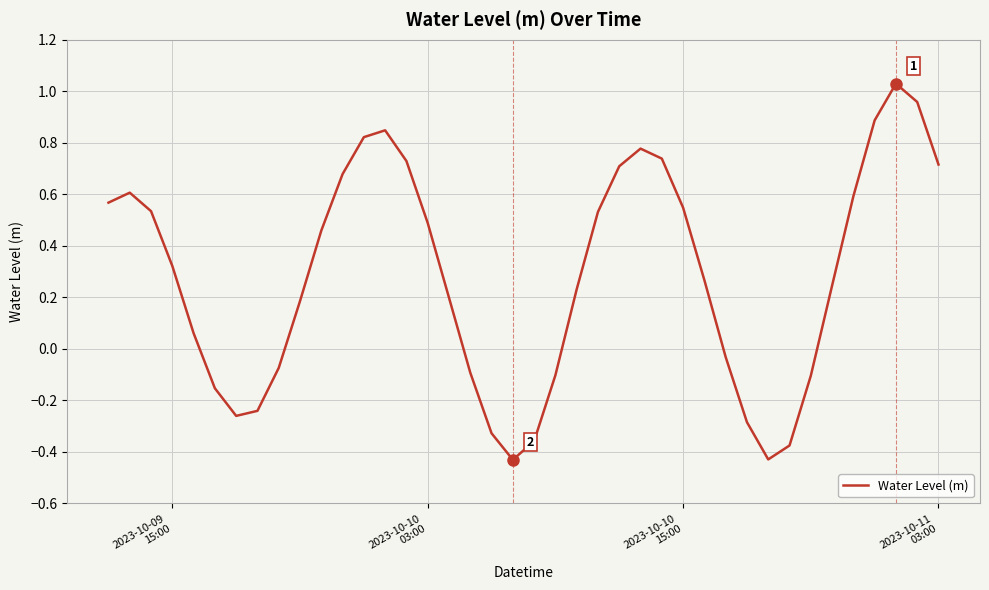

How many series are shown in this chart?

1